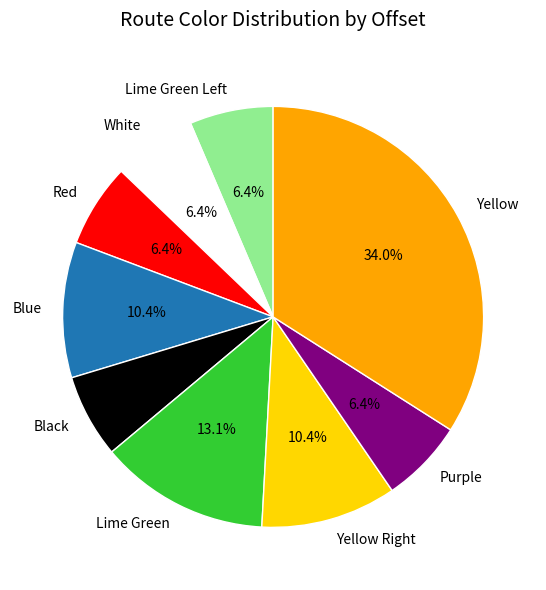

Is there a majority slice in this chart?

No